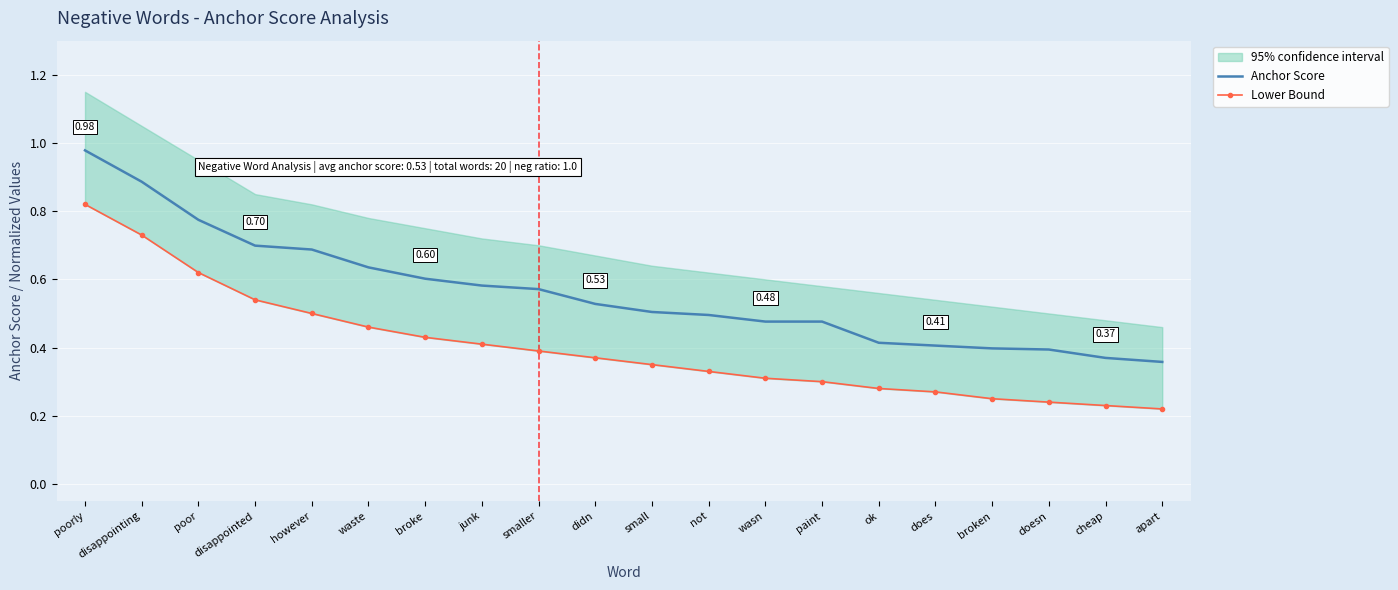

True or false: Anchor Score and Lower Bound intersect in this chart.

False